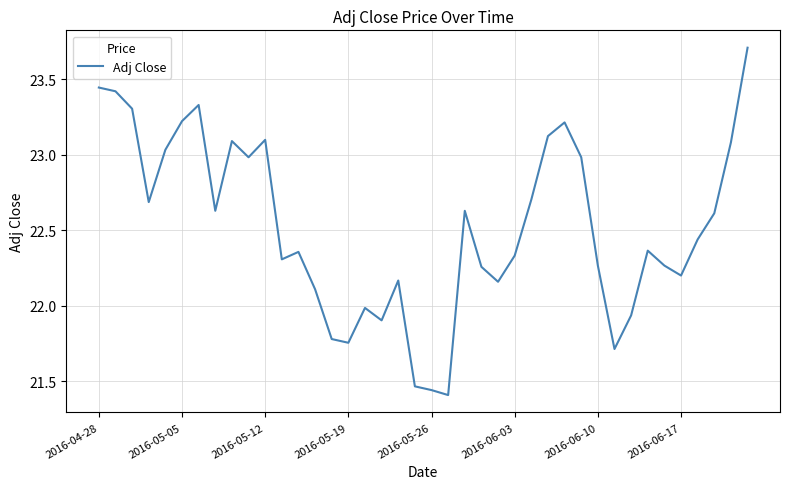

What is the difference between the maximum and minimum values?

2.3